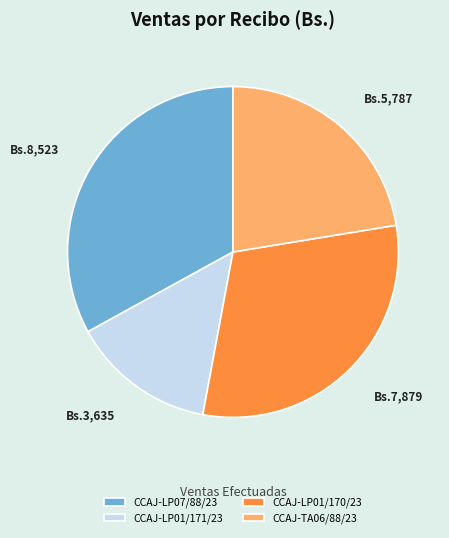

Is there a majority slice in this chart?

No